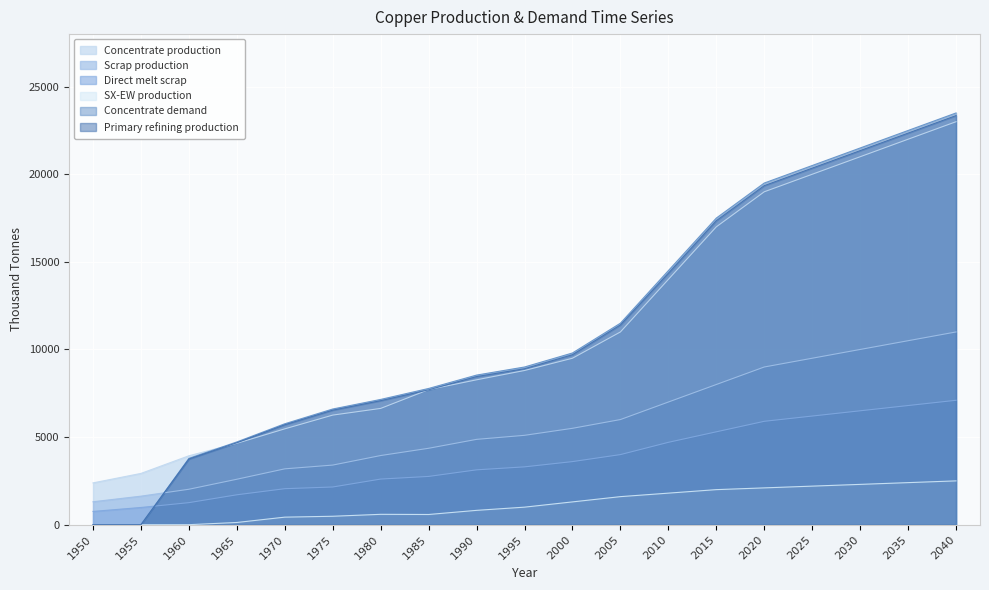

What is the average value of the Primary refining production series?

11175.7